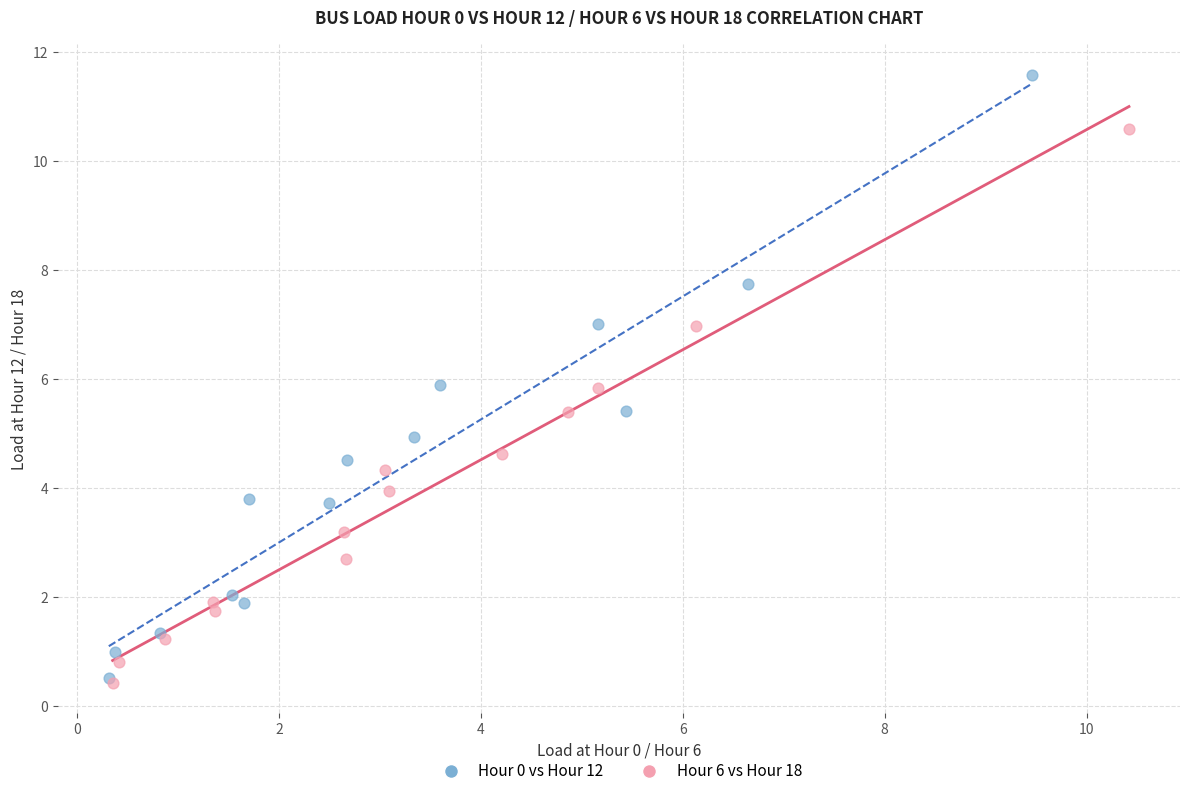

Which series reaches the maximum Y coordinate?

Hour 0 vs Hour 12